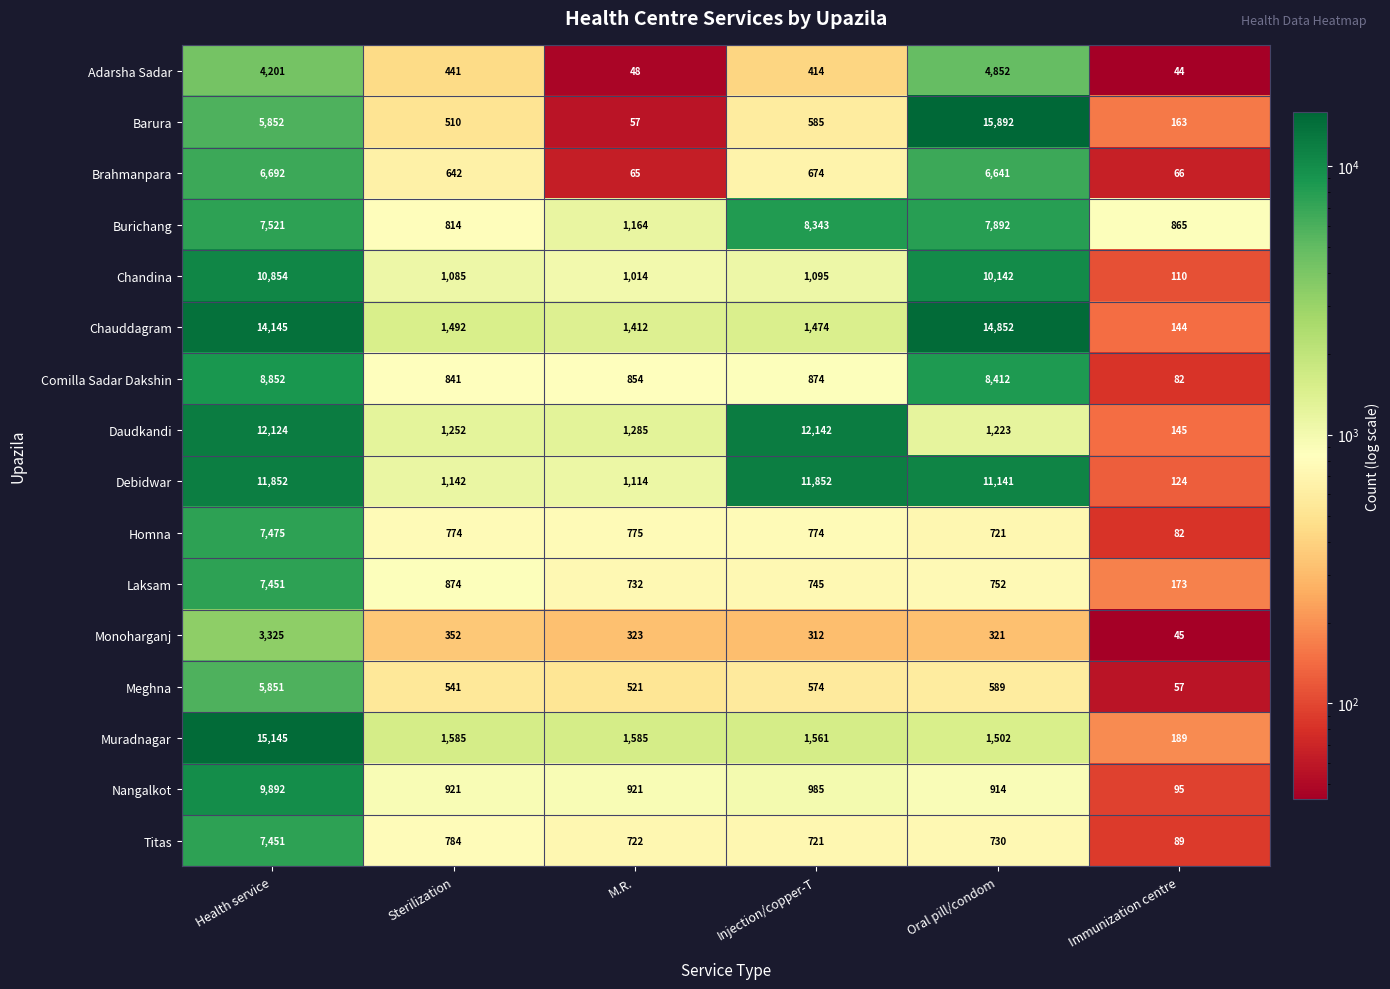

What is the approximate value of Daudkandi at Immunization centre?

145